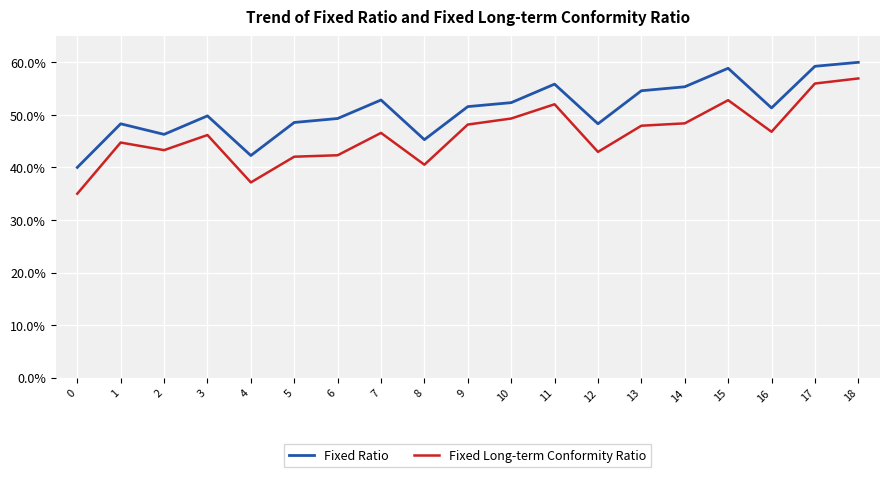

What is the total value across all series at 0?

75.0